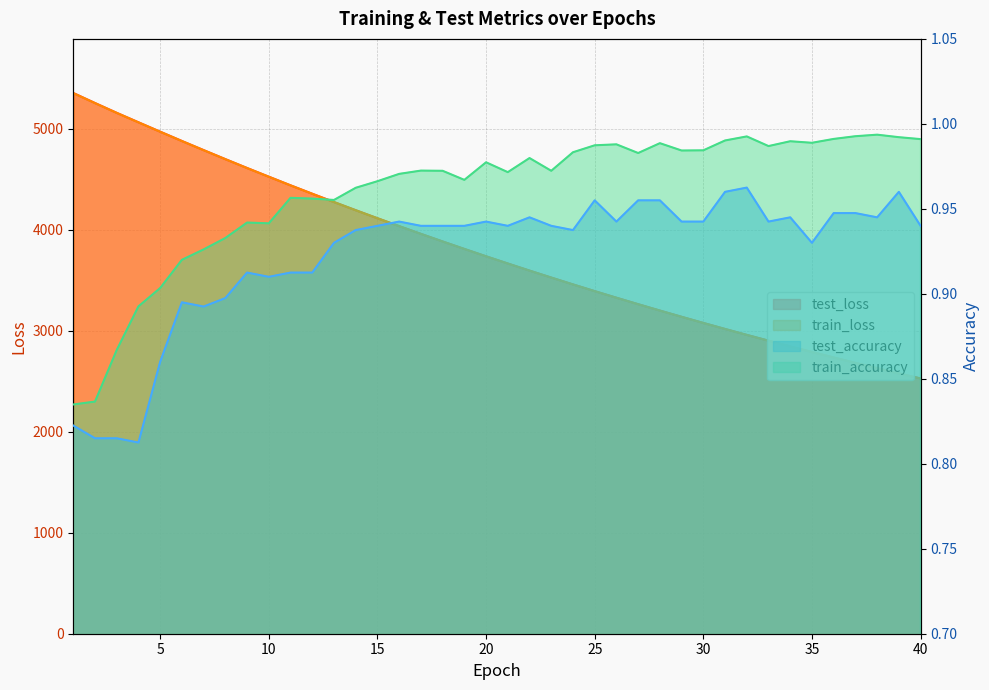

What is the sum of the test_accuracy values at 15 and 20?

1.9